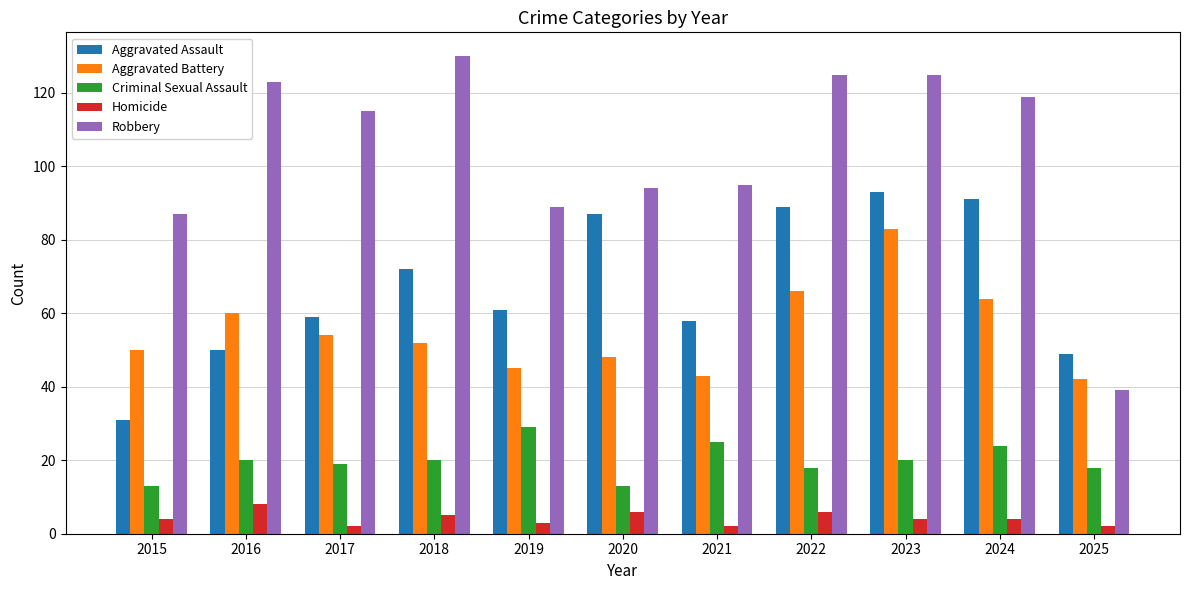

How many bars are there in total?

55